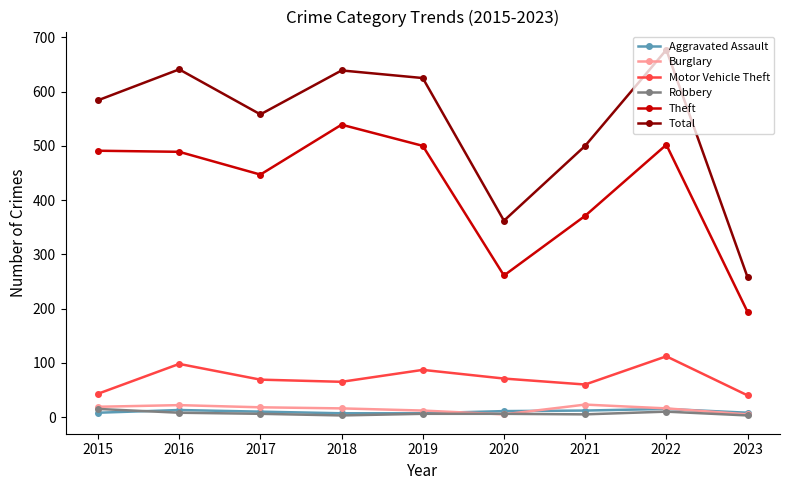

Which series has the largest total across all categories?

Total